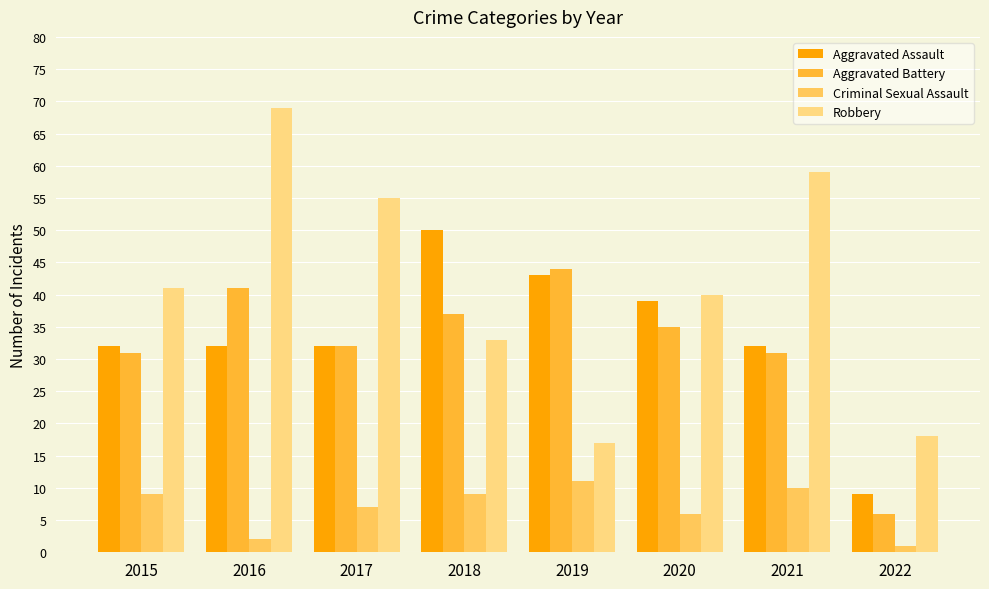

The value of Aggravated Assault at 2021 is 32. True or false?

True